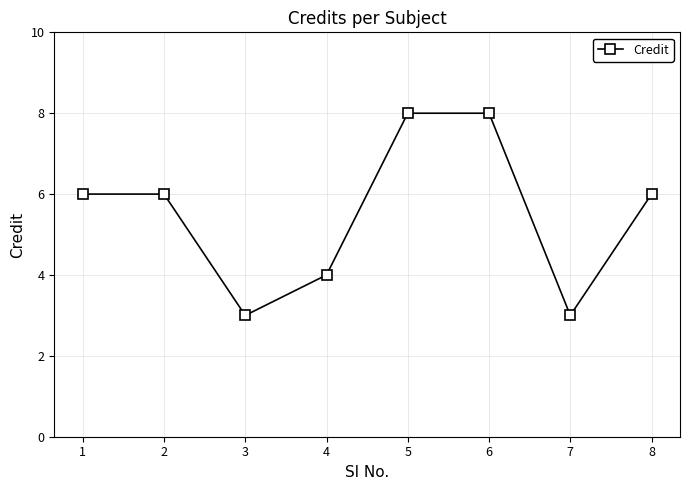

Is it true that the value at 6 is 13?

False